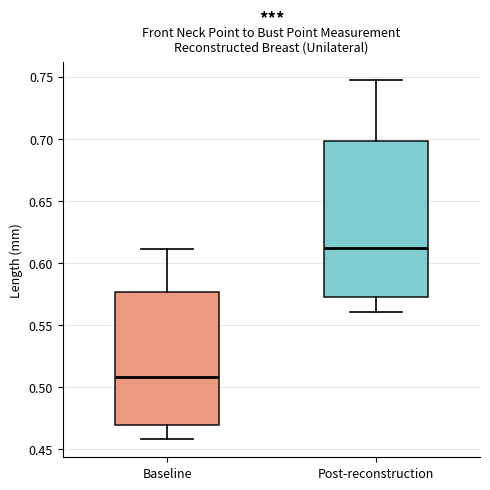

Where is the upper edge of the box for Post-reconstruction on the y-axis? The values are not printed on the chart, so give them approximately, as read against the axis.

0.700